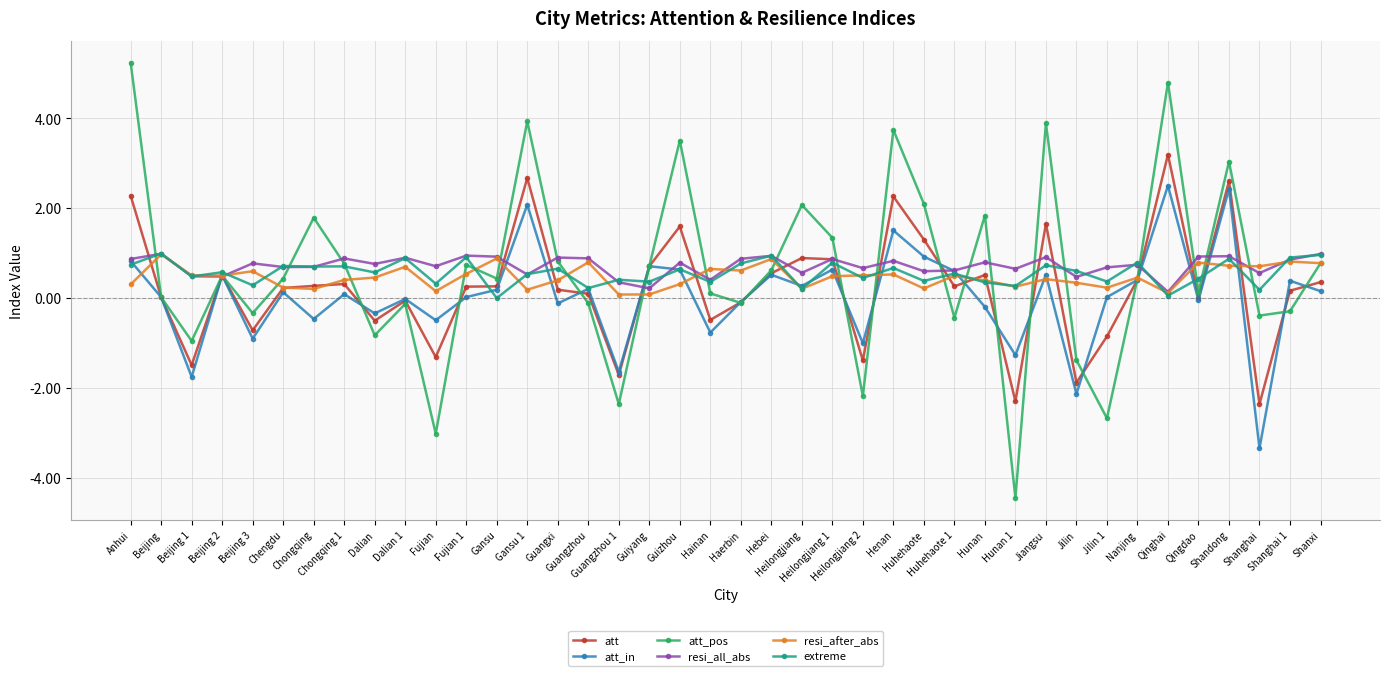

Which series changed the most between Hebei and Heilongjiang 1?

att_pos